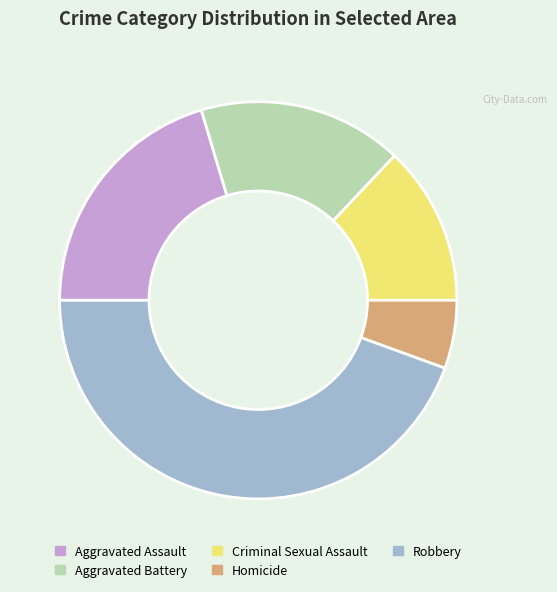

Combined, do Aggravated Assault and Aggravated Battery account for over 50%?

No